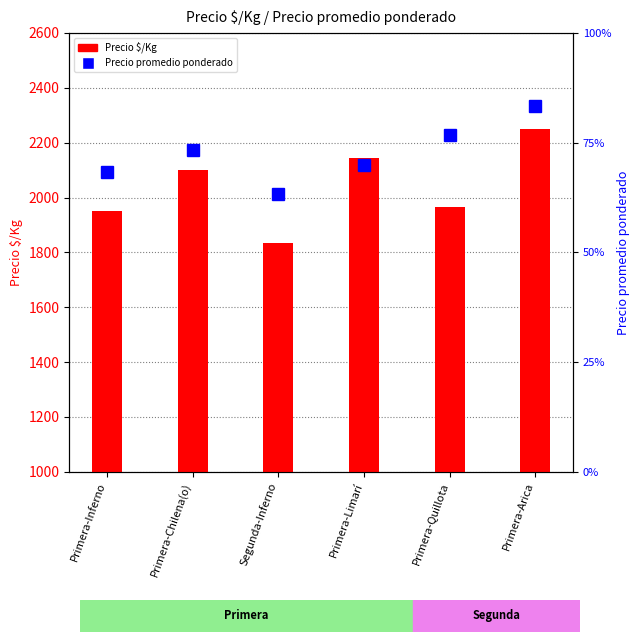

Reading left to right, transcribe all the data shown in this chart.

Precio $/Kg: Primera-Inferno=1952	Primera-Chilena(o)=2100	Segunda-Inferno=1833	Primera-Limarí=2143	Primera-Quillota=1967	Primera-Arica=2250
Precio promedio ponderado: Primera-Inferno=20500	Primera-Chilena(o)=22000	Segunda-Inferno=19000	Primera-Limarí=21000	Primera-Quillota=23000	Primera-Arica=25000